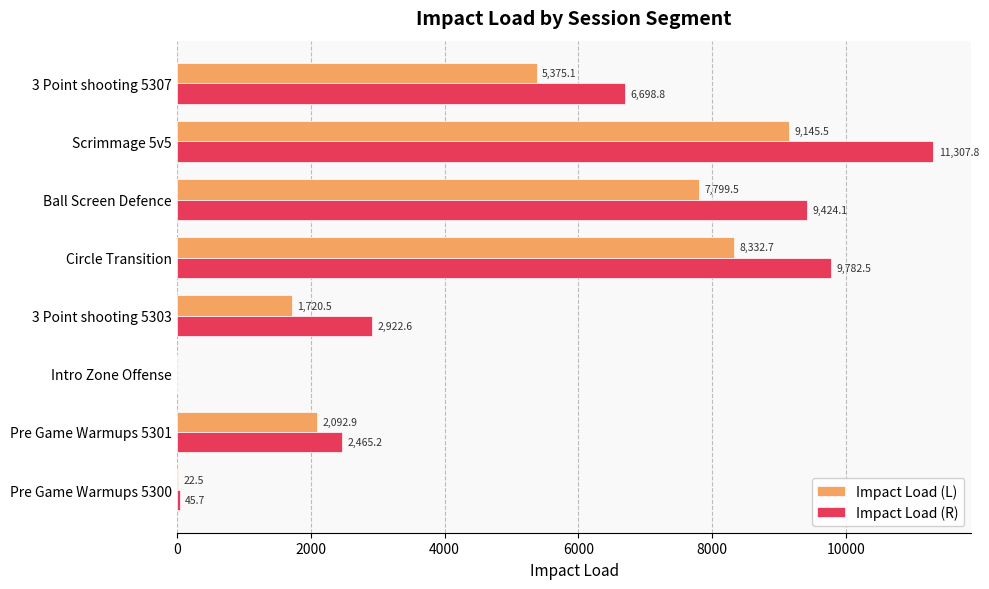

Which series has the largest range (max minus min)?

Impact Load (R)